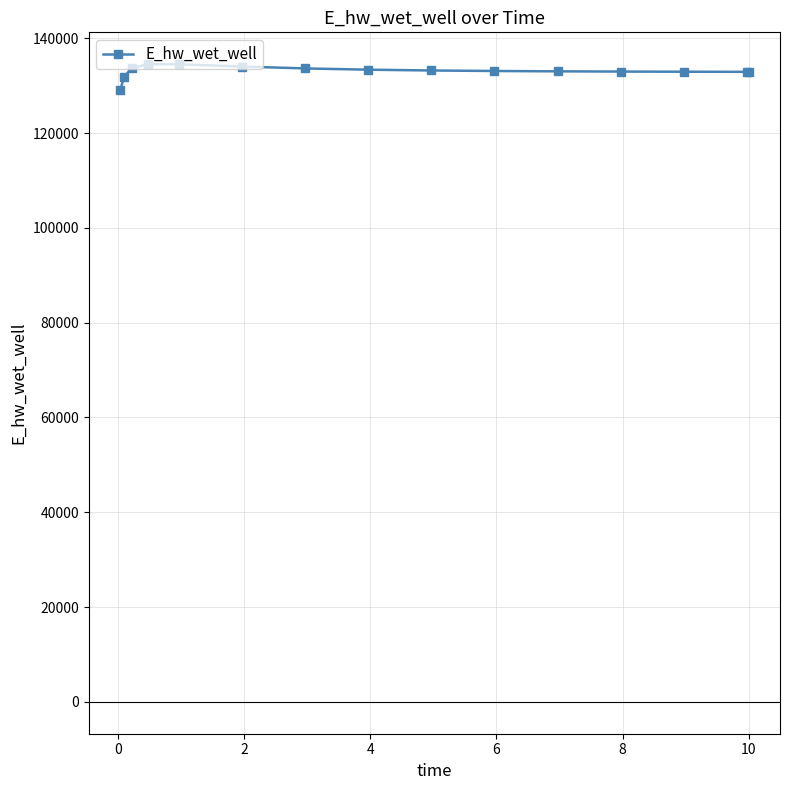

What is the maximum value shown in the chart?

134539.6